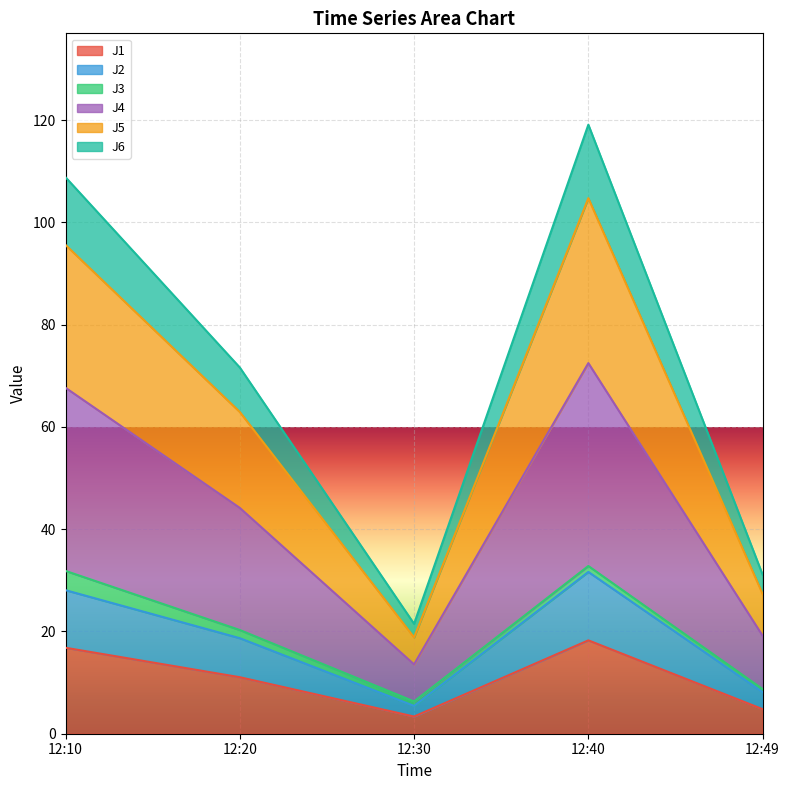

What is the smallest value displayed?

3.4